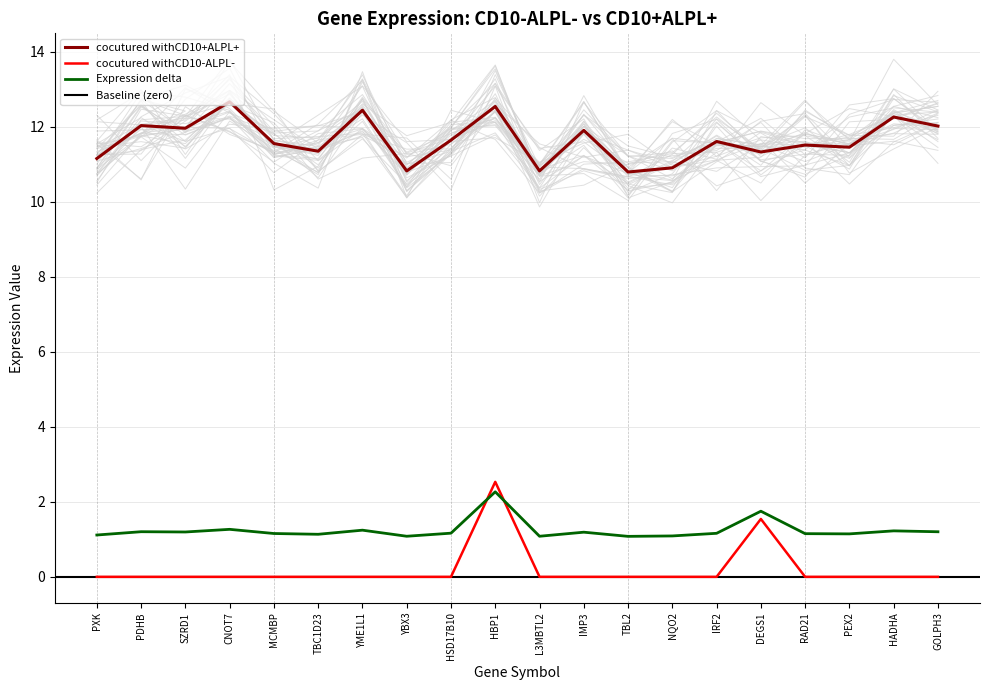

What is the maximum value for cocutured withCD10-ALPL-?

2.5